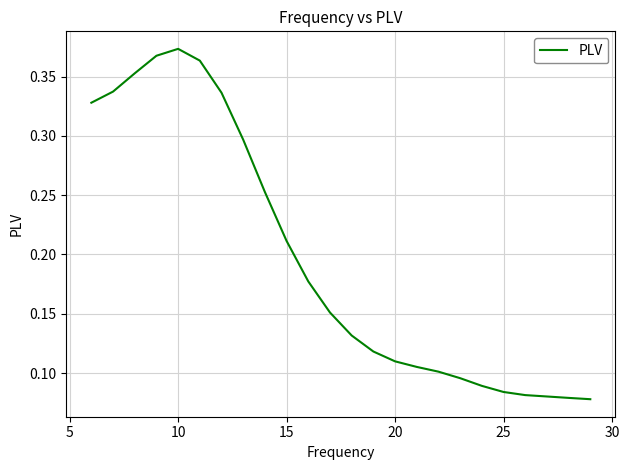

Count the number of data series in this chart.

1